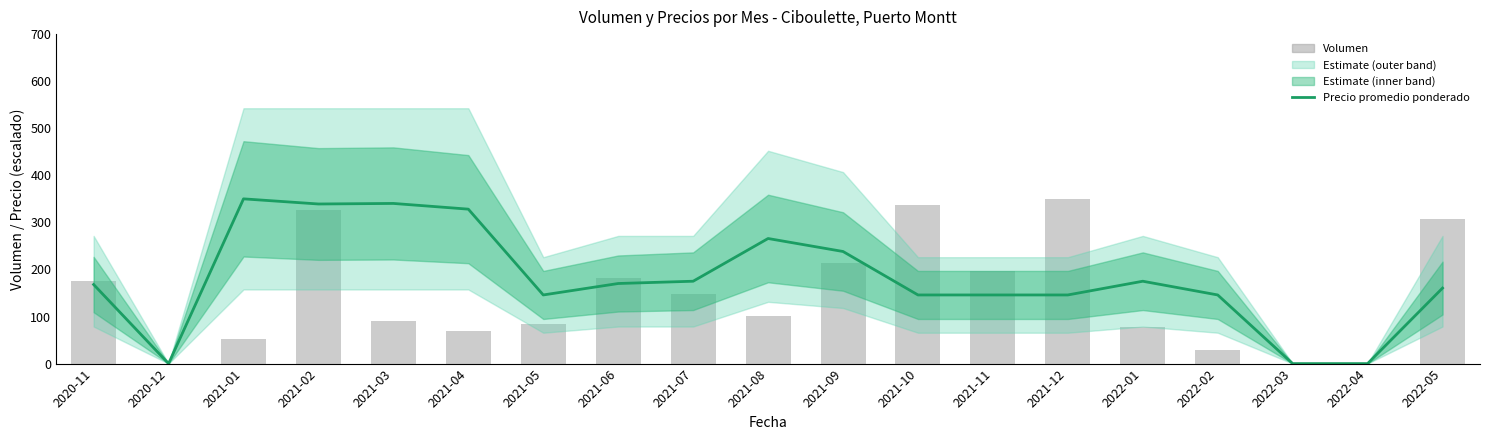

What is the label of the 16th bar from the left?

2022-02